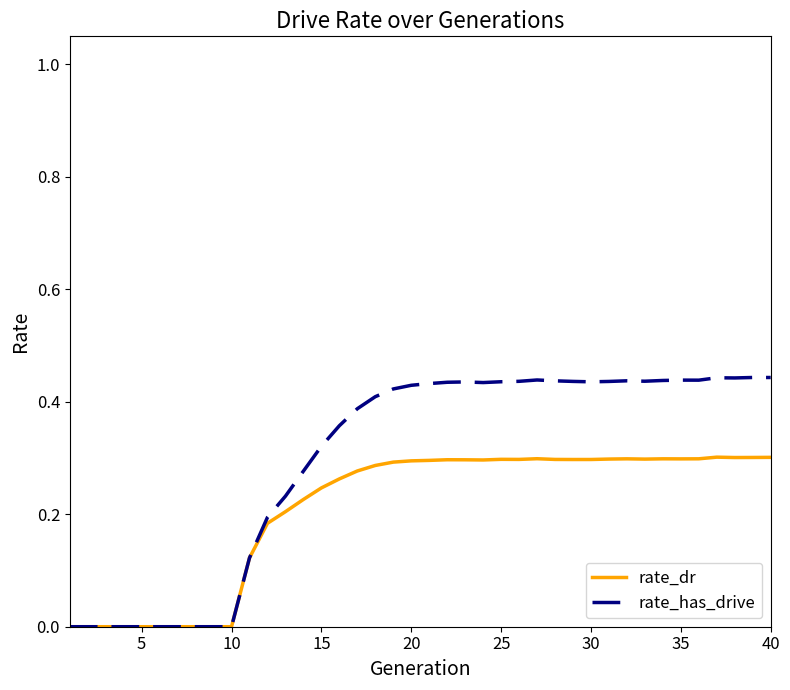

List the series in order of their peak value, lowest first.

rate_dr, rate_has_drive